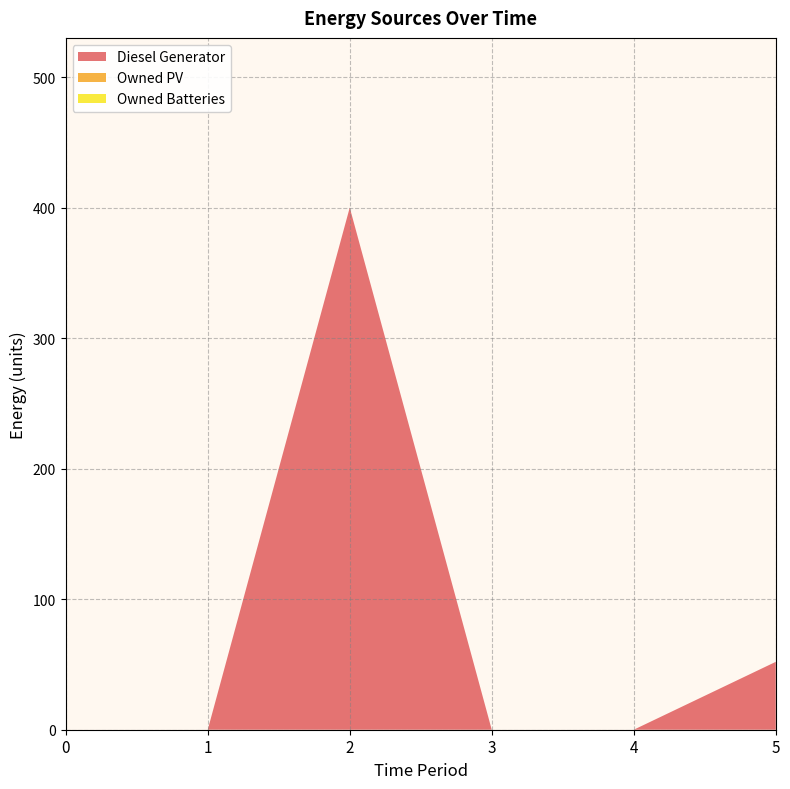

Reading left to right, extract all data points from this chart.

Diesel Generator: 0=0	1=0	2=400	3=0	4=0	5=52
Owned PV: 0=0	1=0	2=0	3=0	4=0	5=0
Owned Batteries: 0=0	1=0	2=0	3=0	4=0	5=0